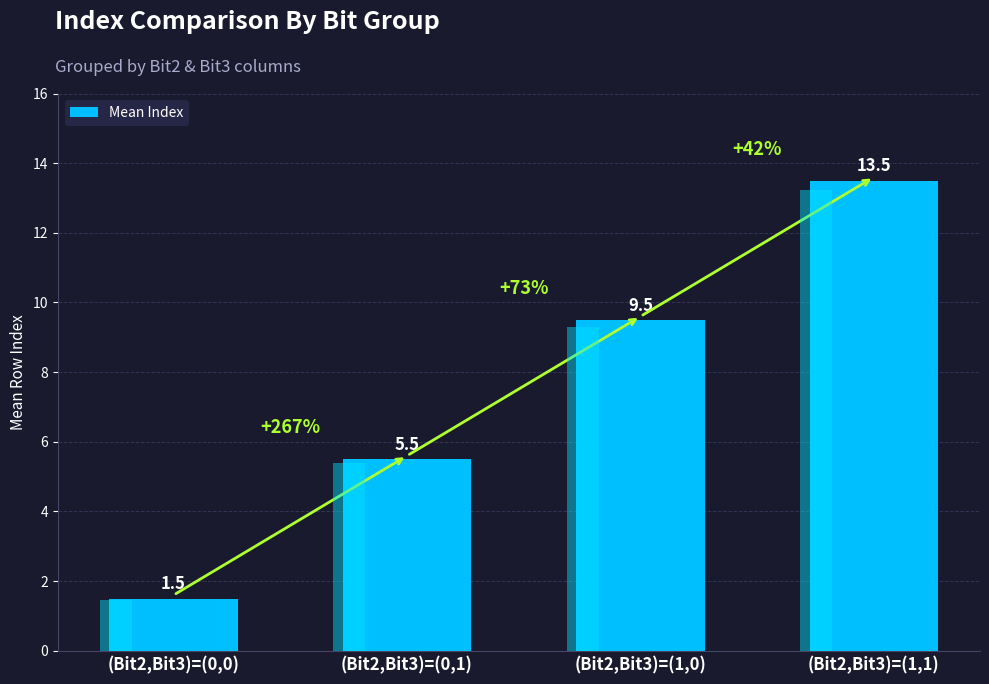

How many data points does each series have?

4